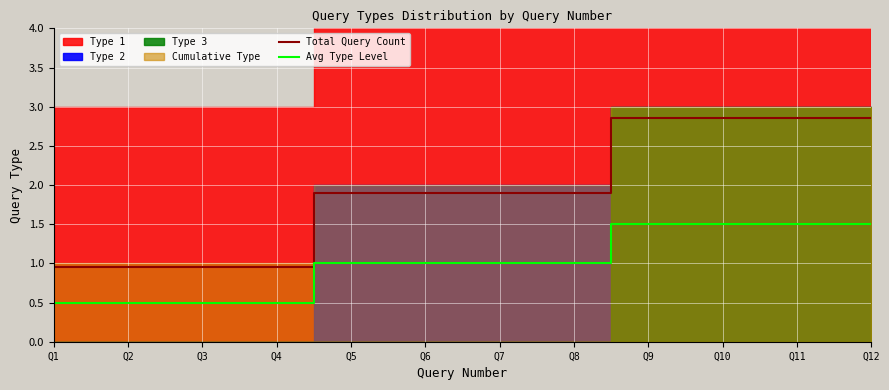

How many lines are shown in the chart?

2